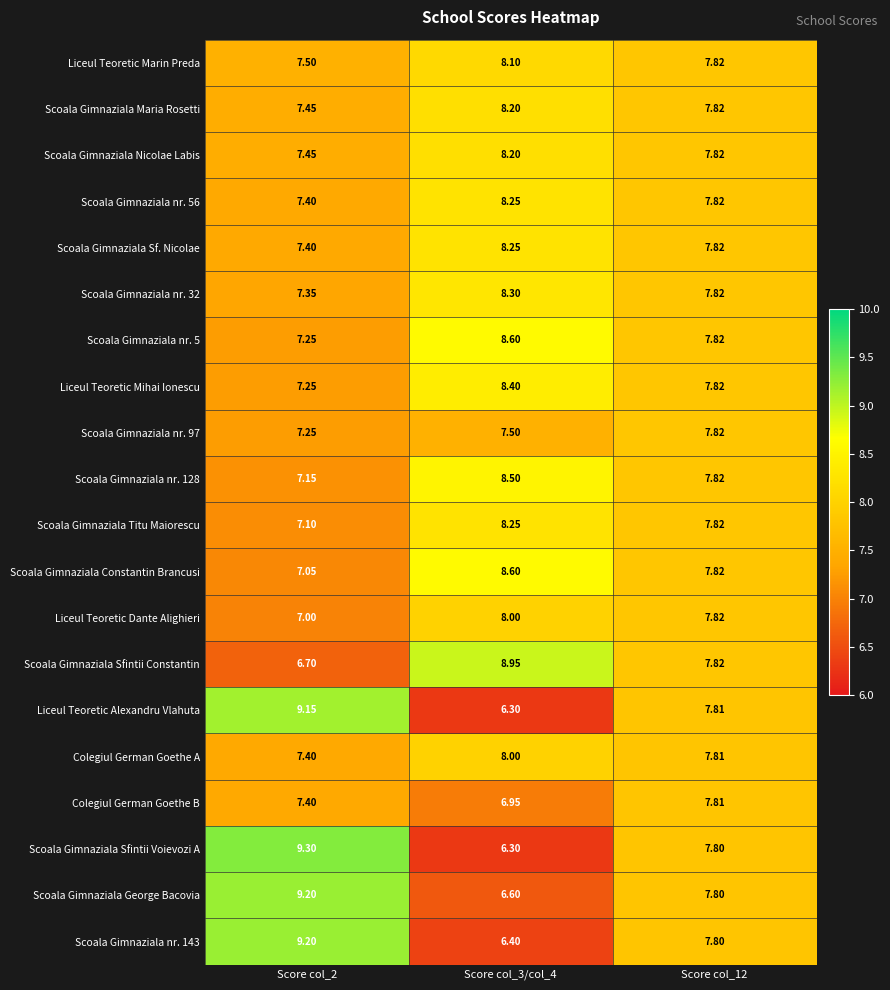

Which series changed the most between Score col_2 and Score col_12?

Scoala Gimnaziala Sfintii Voievozi A